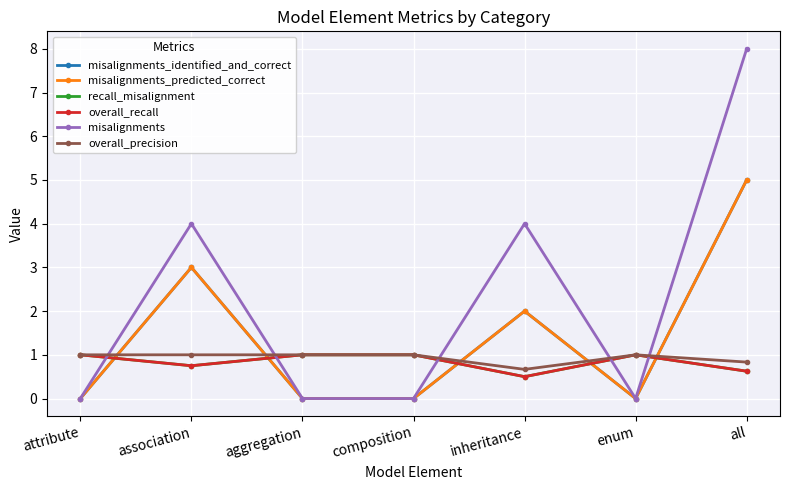

What is the label of the 7th point from the right?

attribute